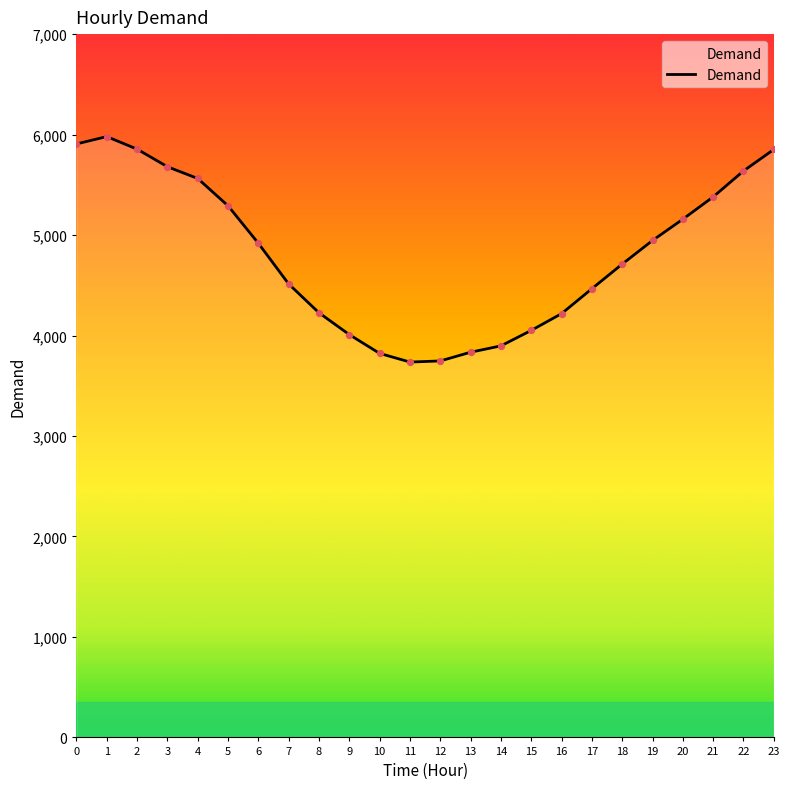

What is the change in value from 8 to 10?

-404